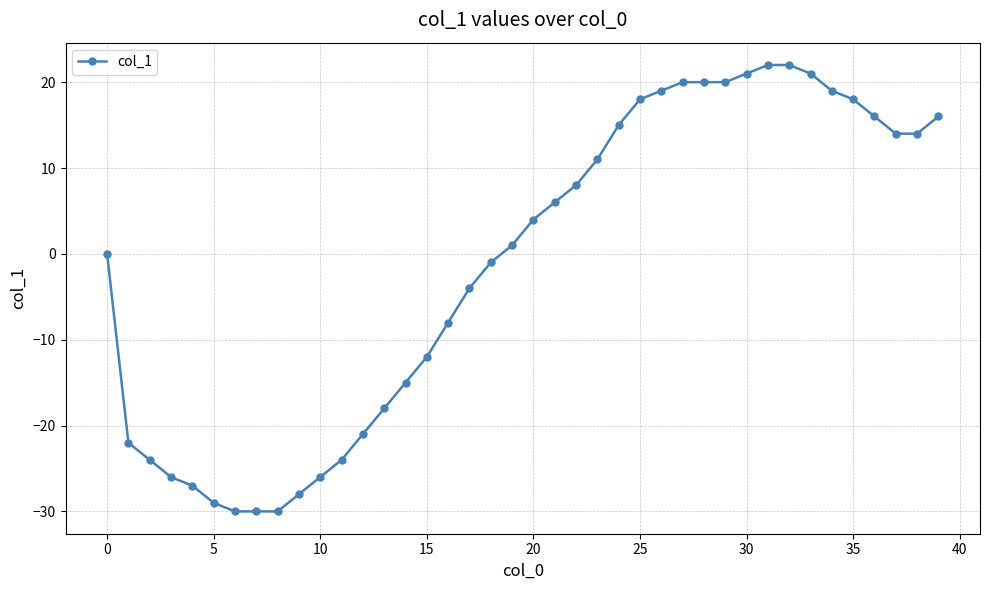

What is the difference between the second highest and minimum values?

52